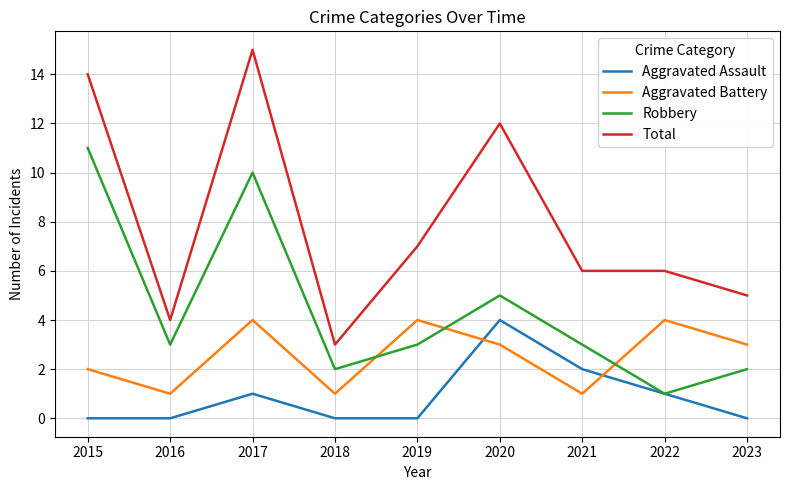

What is the maximum value for Aggravated Assault?

4